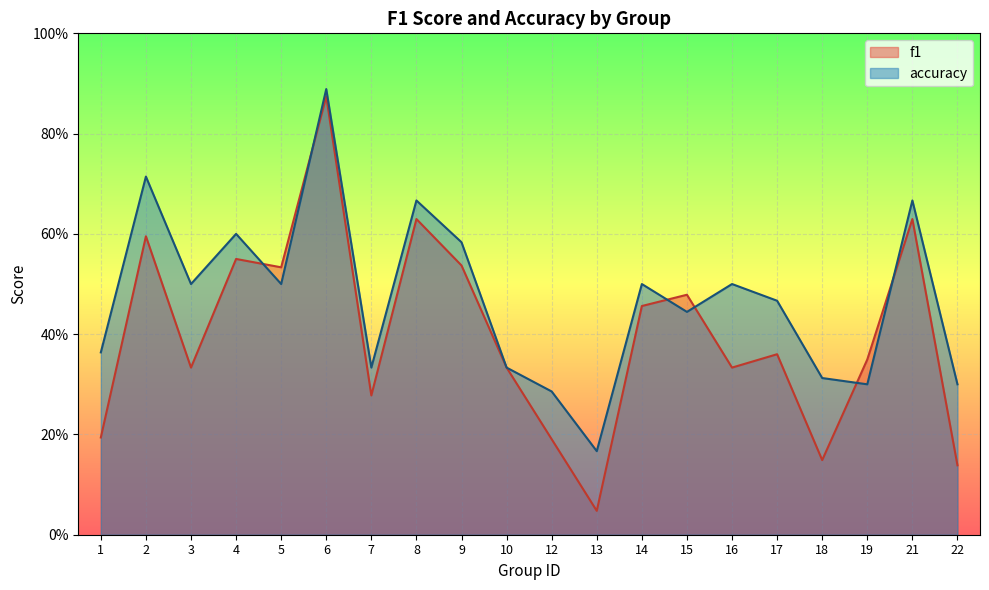

What is the maximum value shown in the chart?

0.9